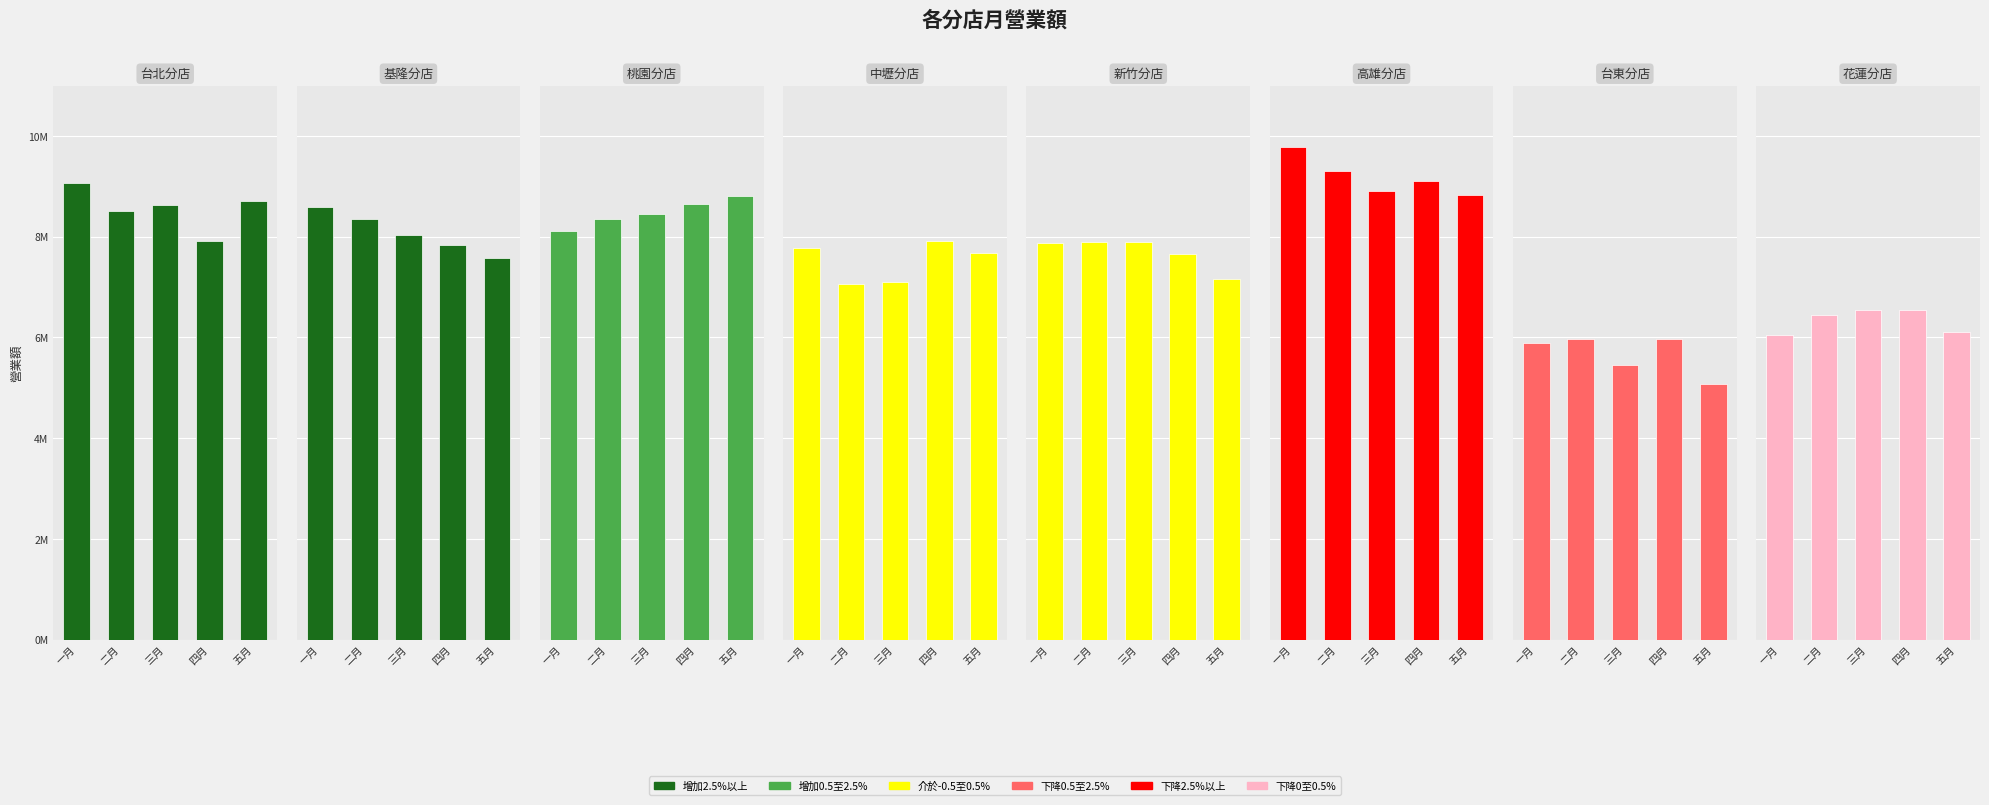

Where does the 四月 series first go above 7905410?

桃園分店